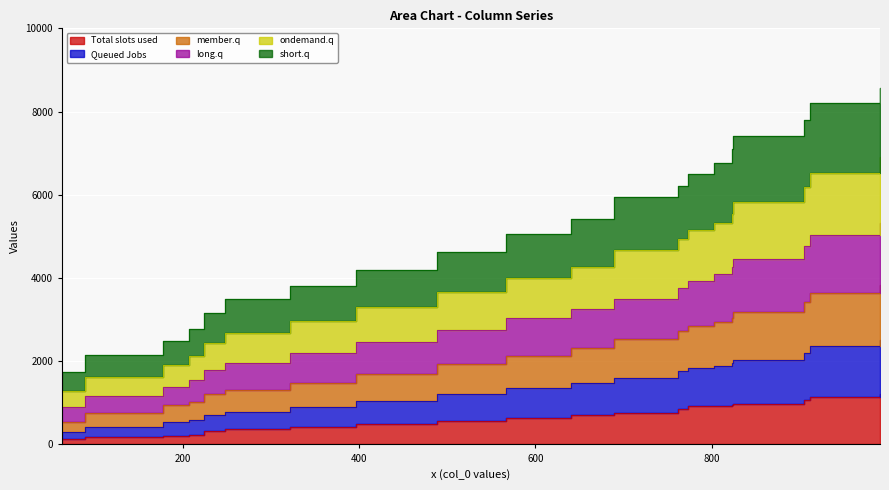

What is the difference between the second highest and second lowest values in the col_5 series?

4918